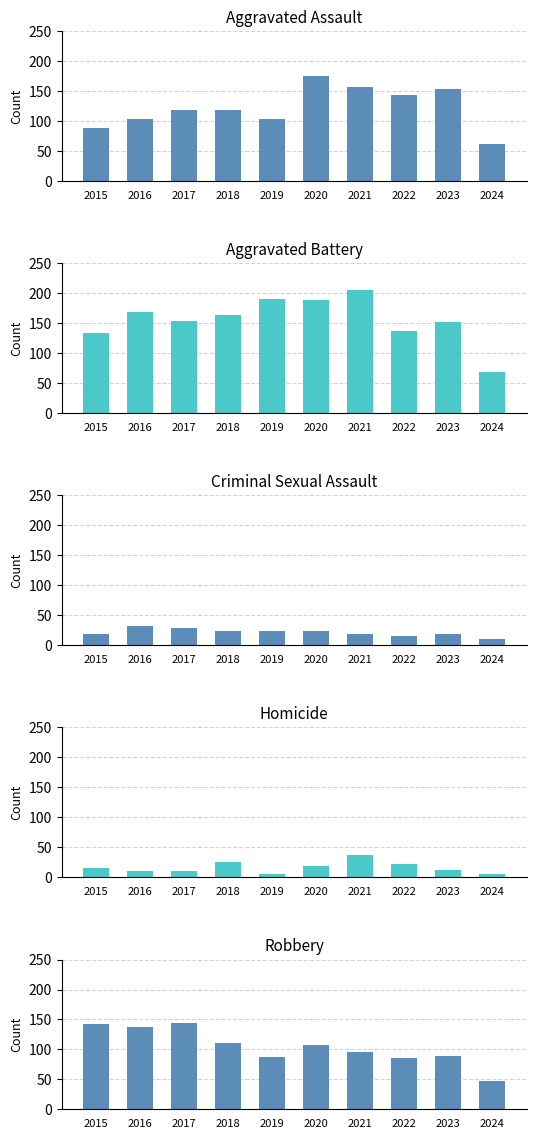

The value of Homicide at 2016 is 6. True or false?

False